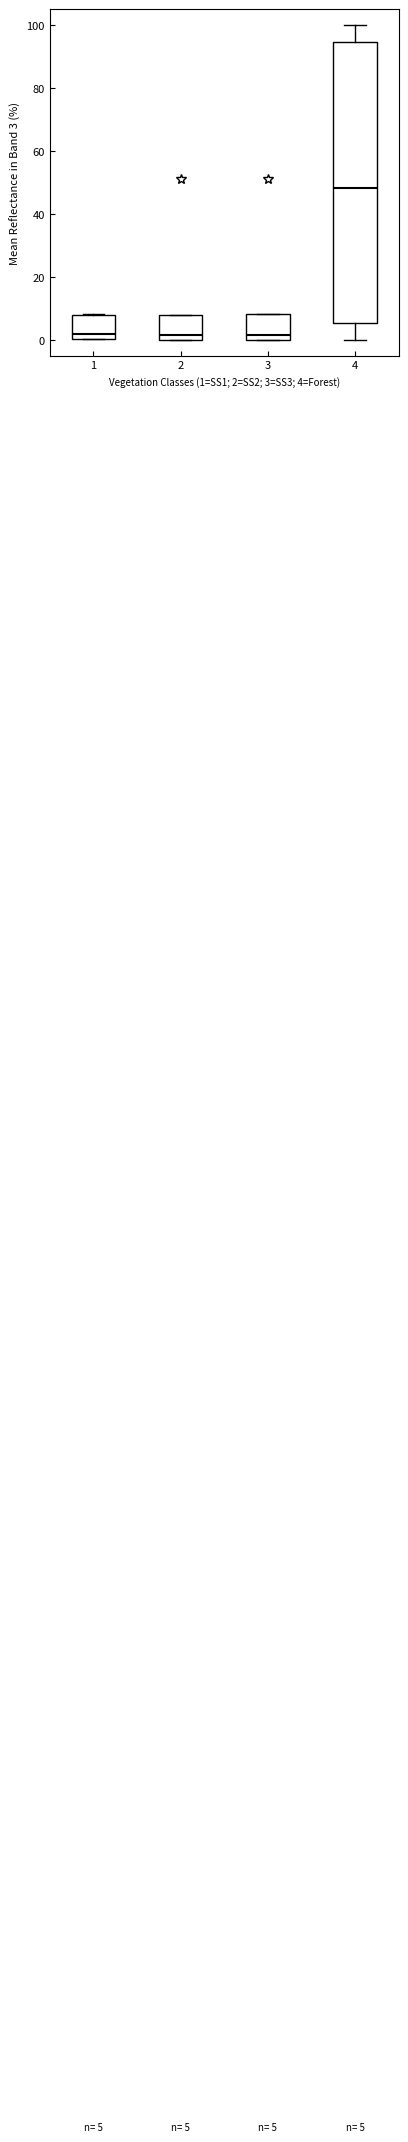

Which box has the highest median line?

4